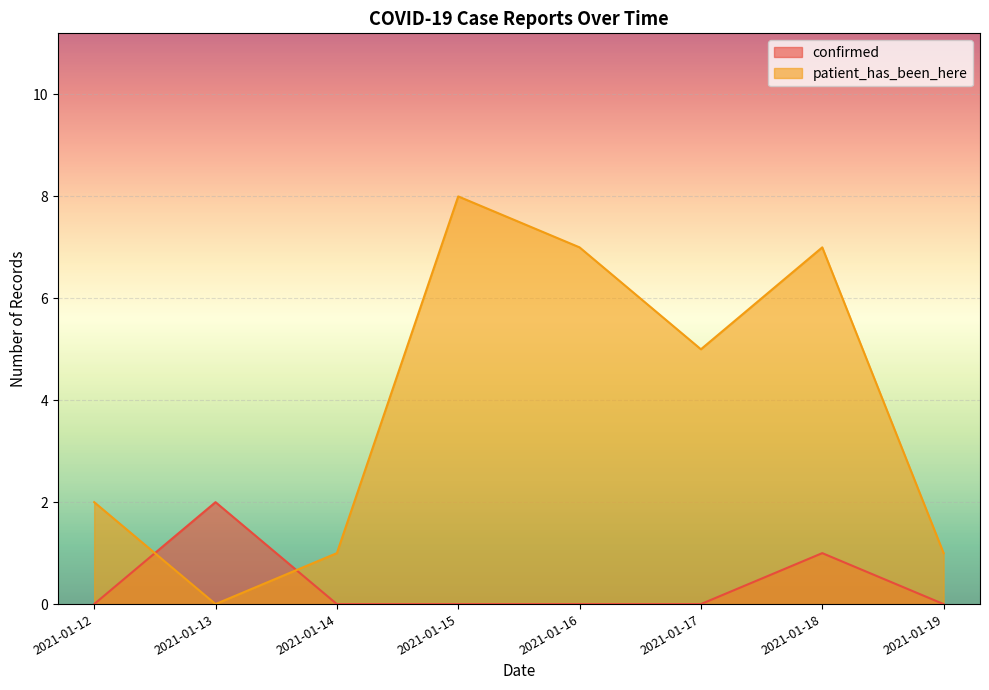

What is the sum of the patient_has_been_here values at 2021-01-14 and 2021-01-15?

9